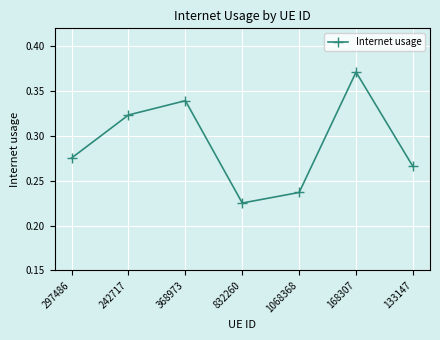

Rank the categories by value from highest to lowest.

168307, 368973, 242717, 297486, 133147, 1068368, 832260